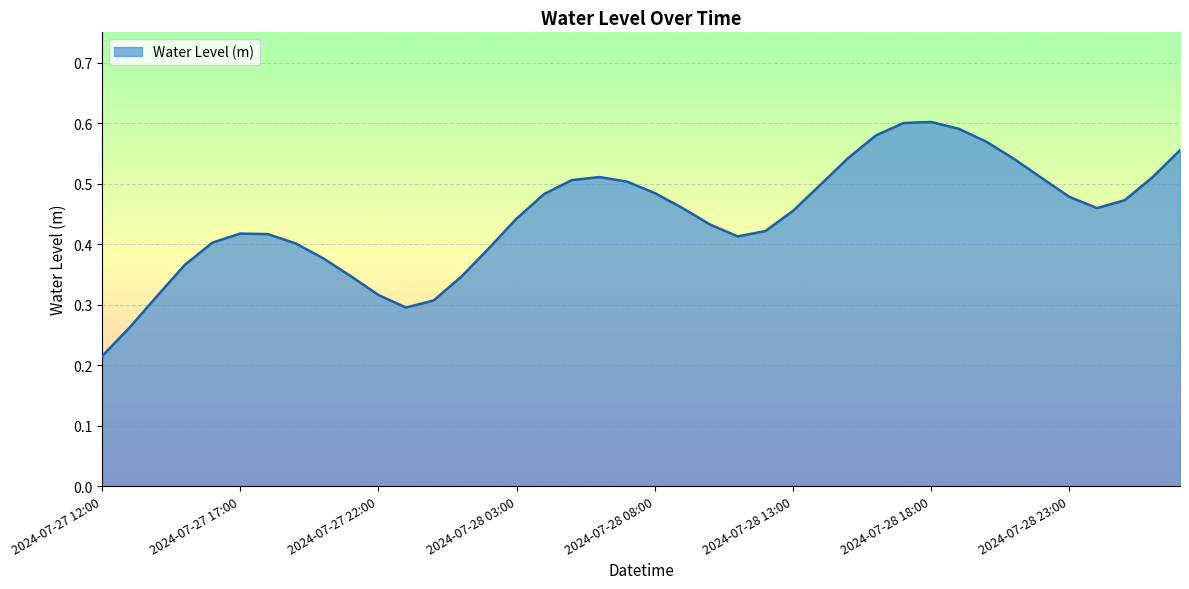

How many points are higher than both their immediate neighbors (excluding endpoints)?

3